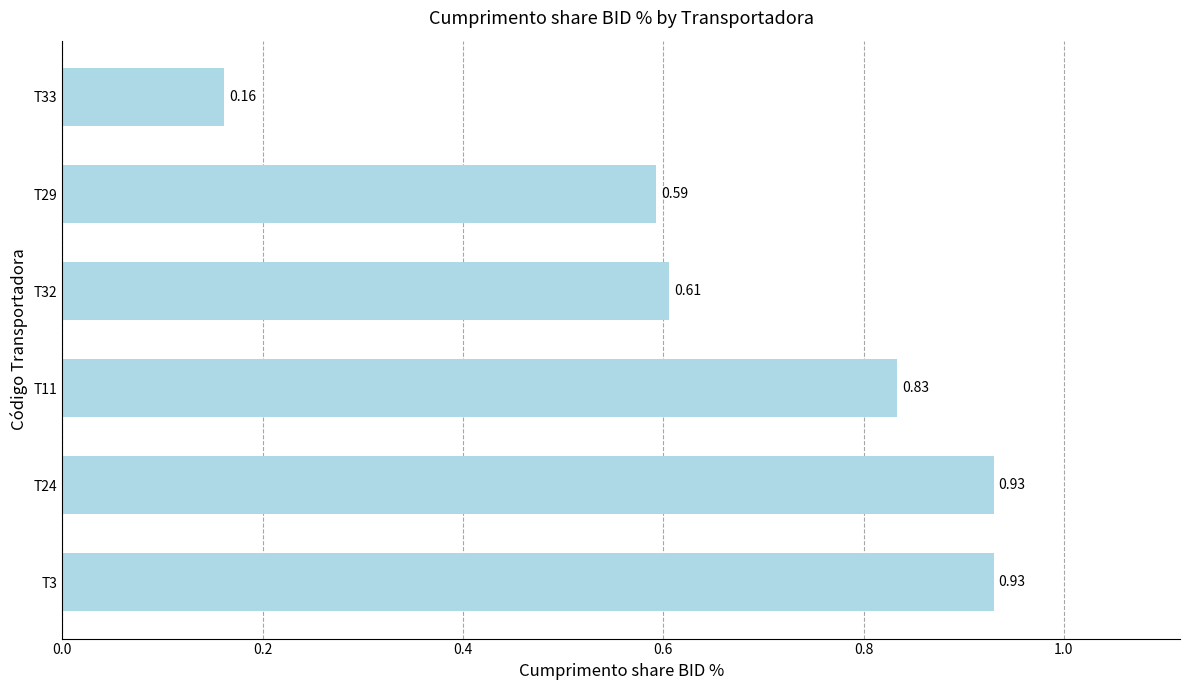

What is the average value?

0.7